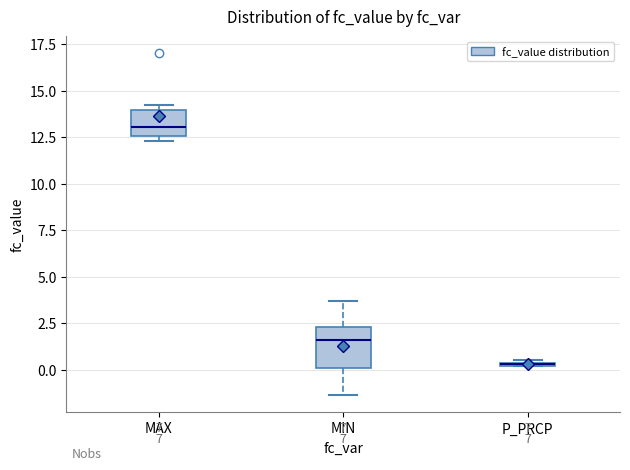

Where is the lower edge of the box for P_PRCP on the y-axis? The values are not printed on the chart, so give them approximately, as read against the axis.

0.0